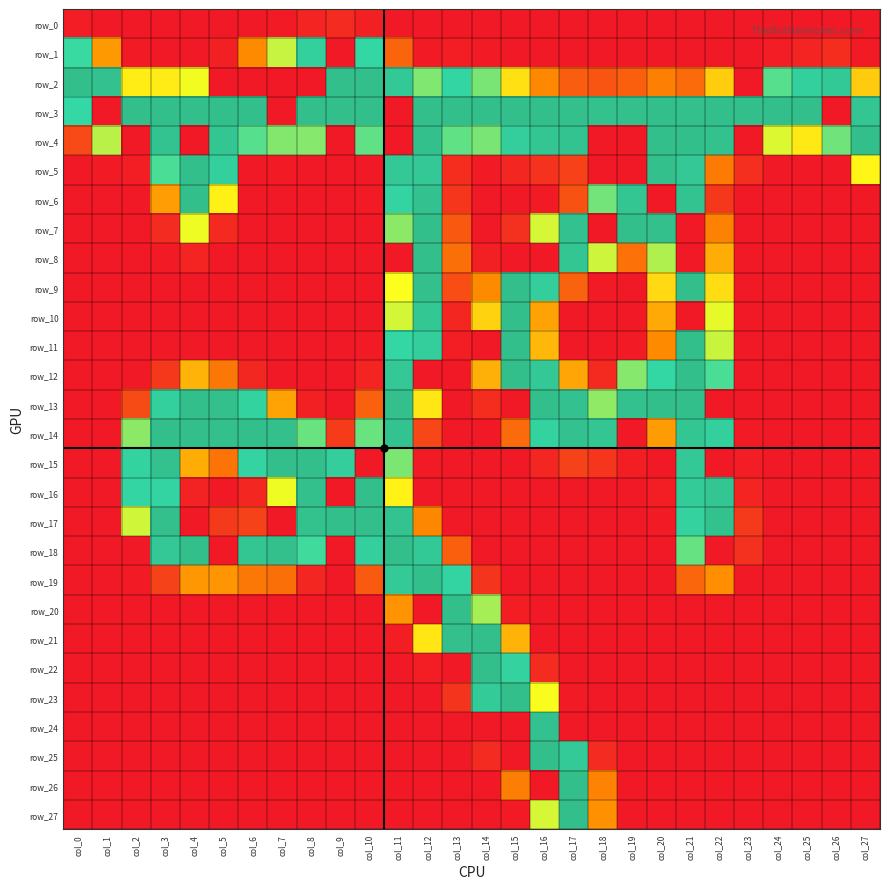

Which has a higher value, col_20 or col_19?

col_20